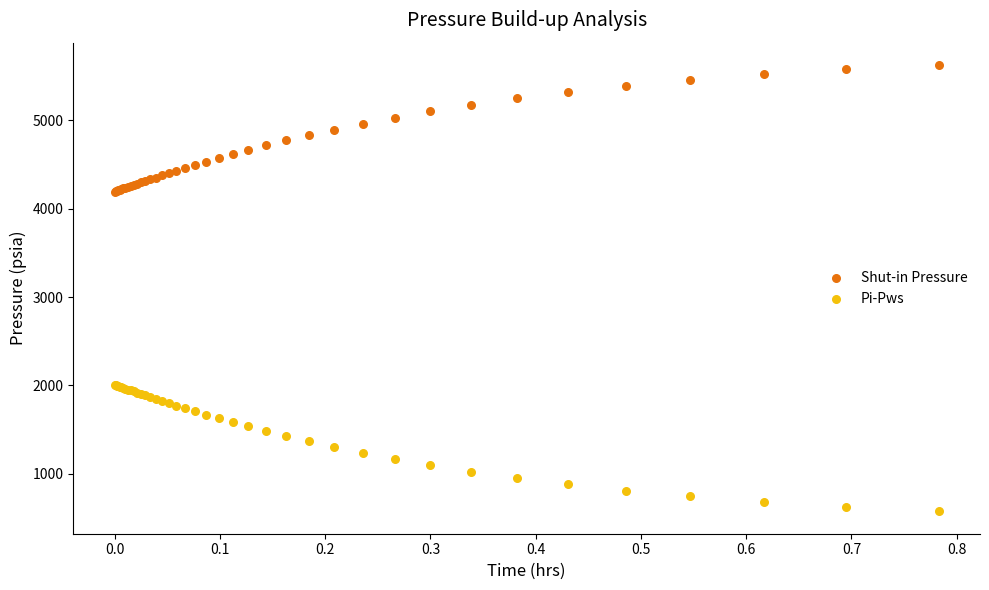

Which series reaches the minimum Y coordinate?

Pi-Pws